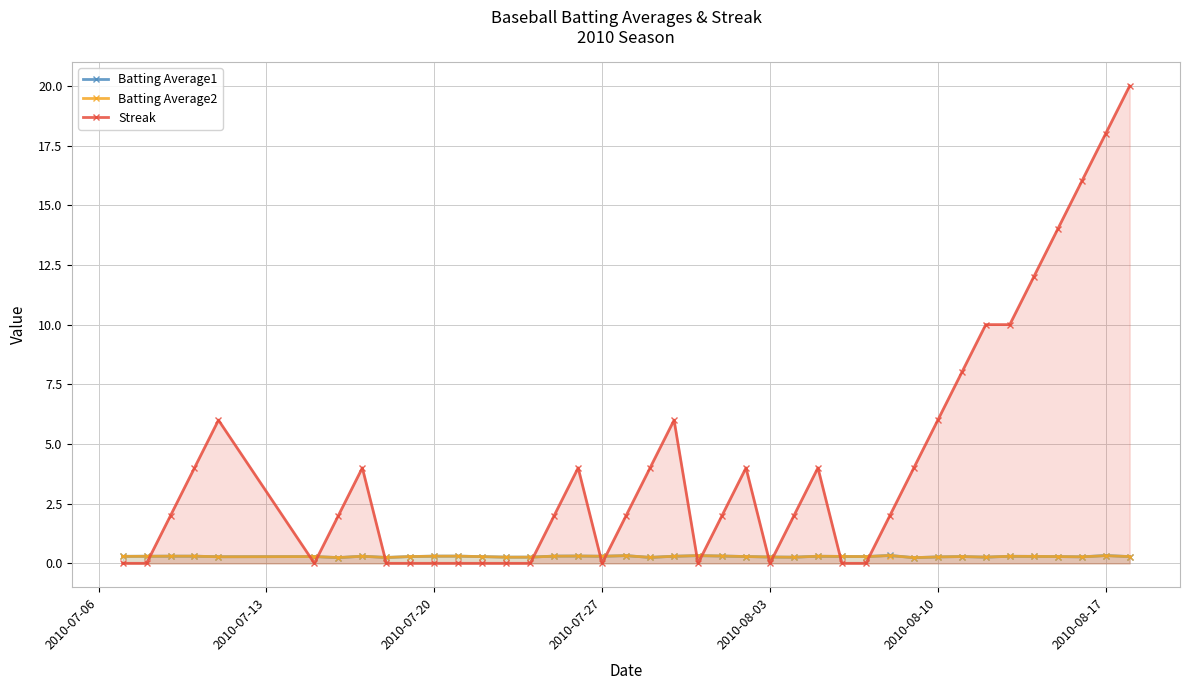

How many lines are shown in the chart?

3